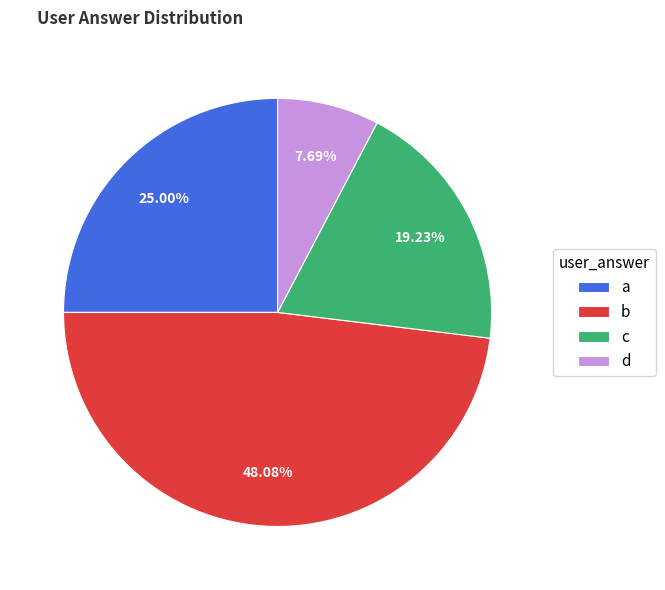

What is the smallest slice in the pie chart?

d